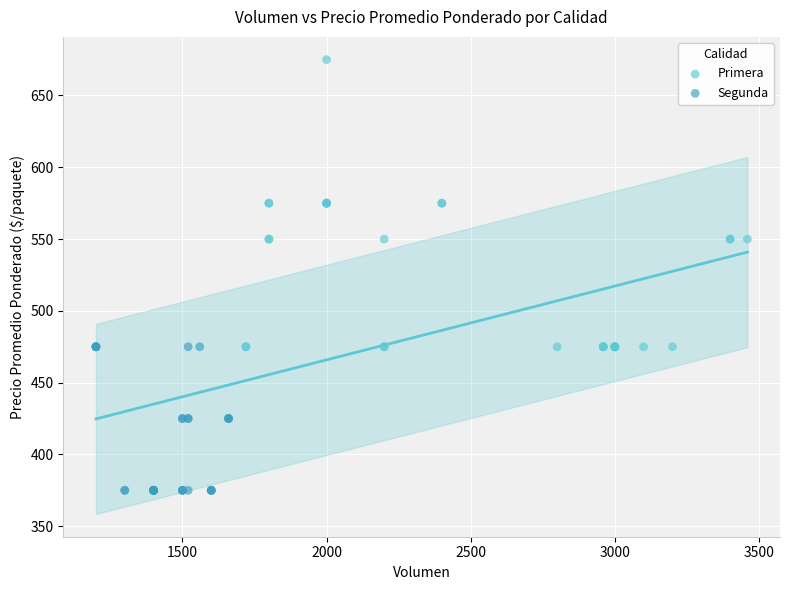

Which series reaches the maximum Y coordinate?

Primera